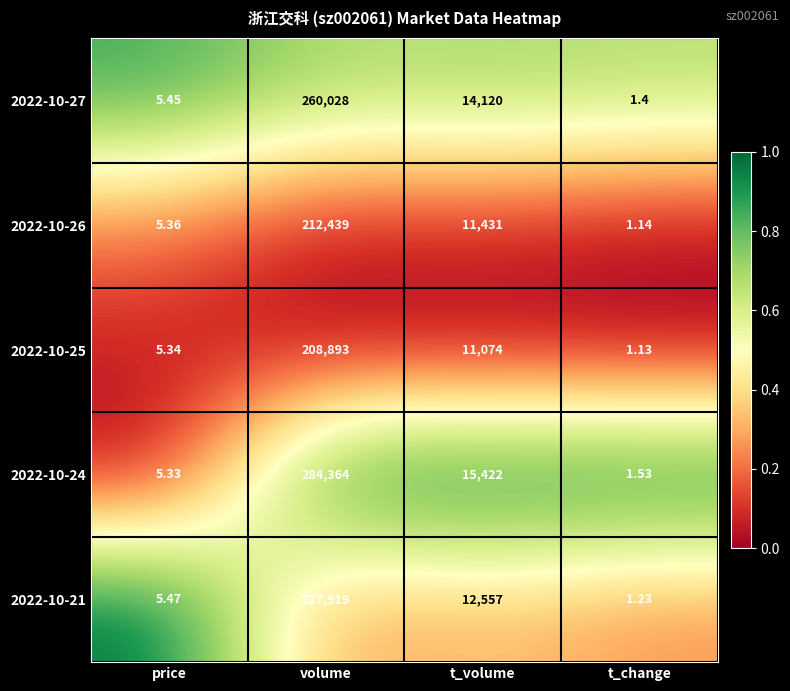

How many values in the 2022-10-25 series are below 11074?

2